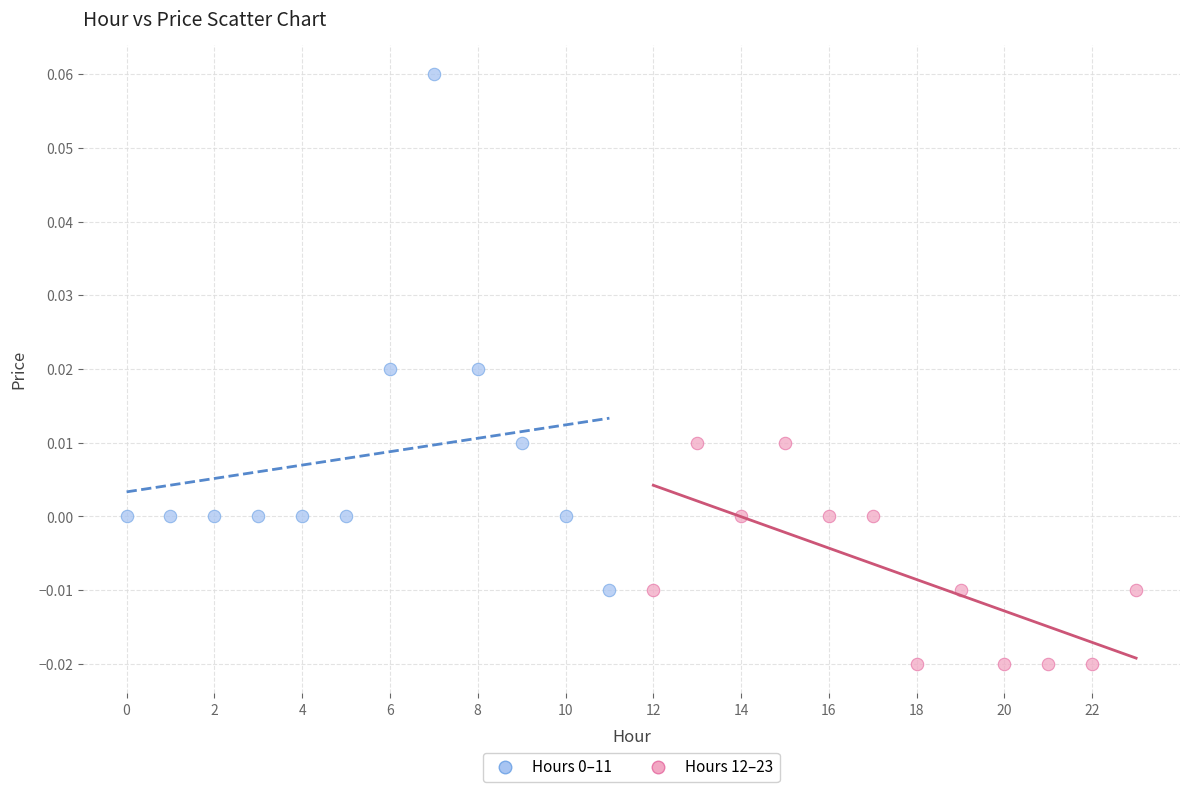

Which series reaches the minimum Y coordinate?

Hours 12–23